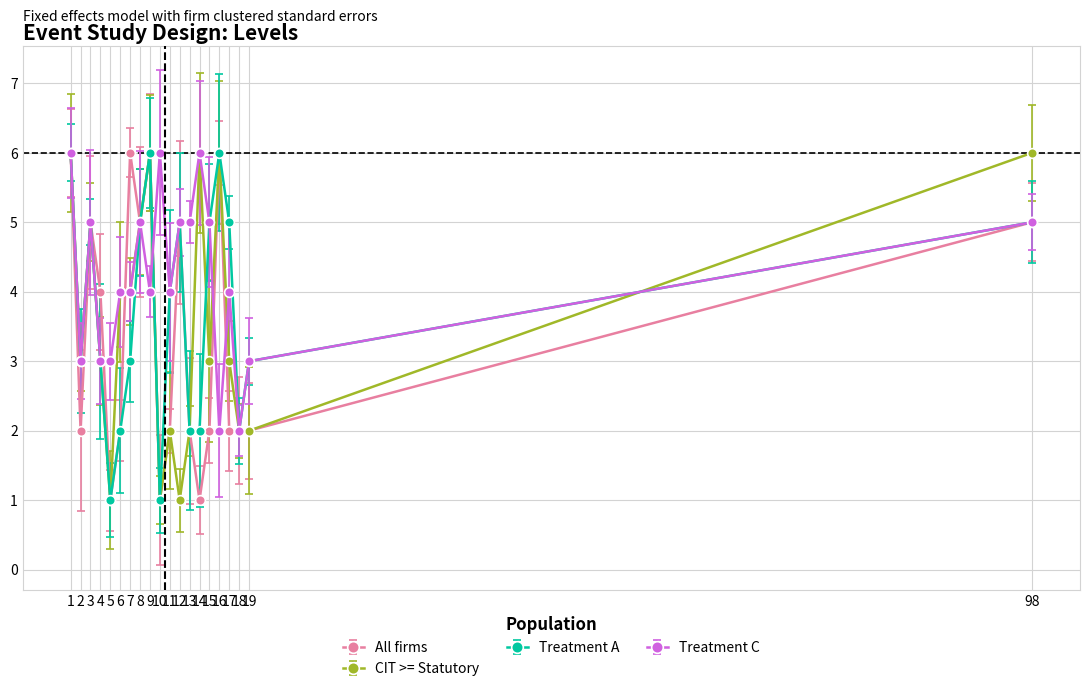

Is this an area chart (filled region under the line)?

No